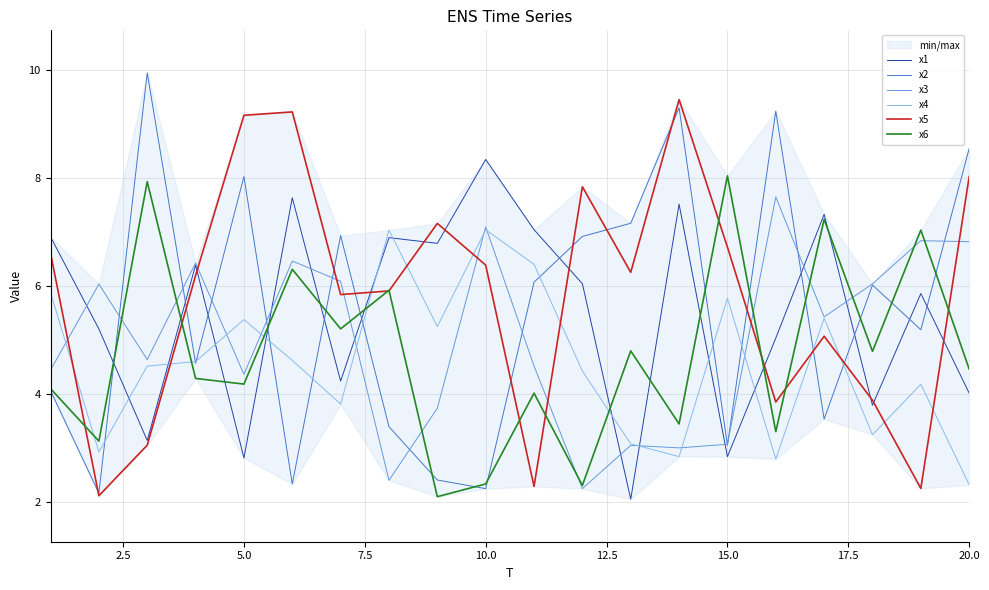

What is the difference between the second highest and second lowest values in the x4 series?

4.2